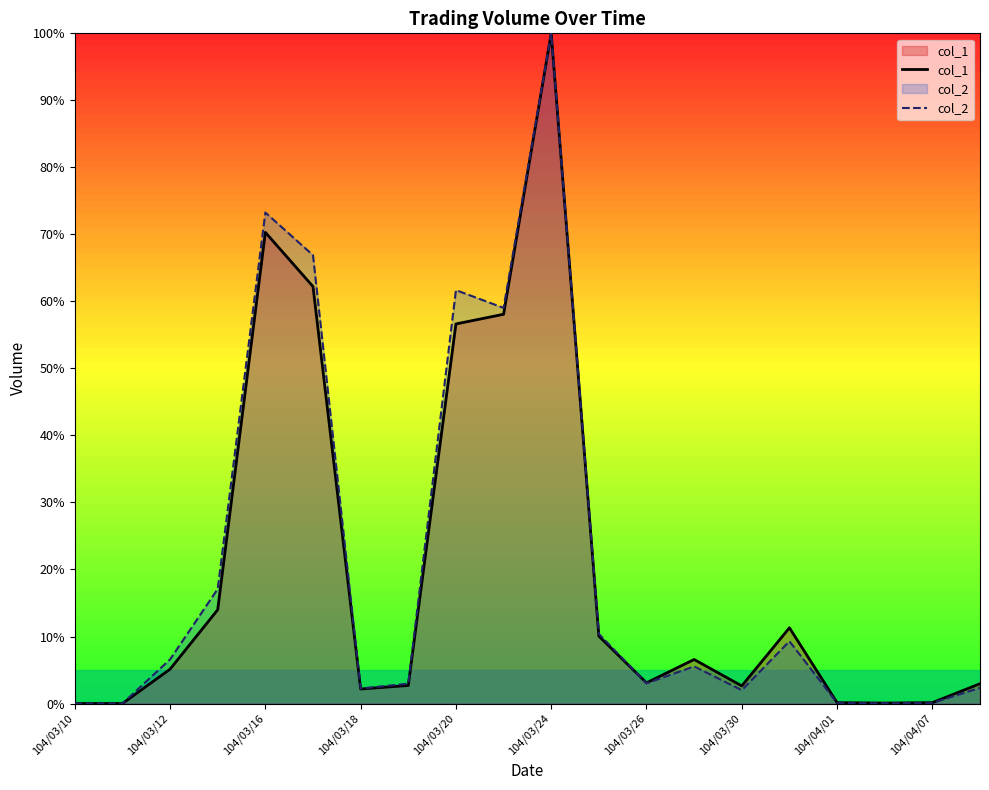

Does the chart display data point markers on the line(s)?

No